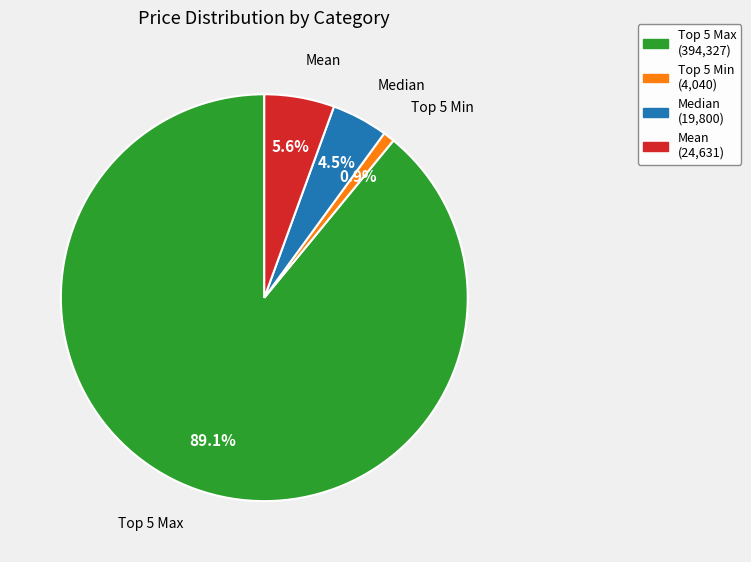

Is there a majority slice in this chart?

Yes